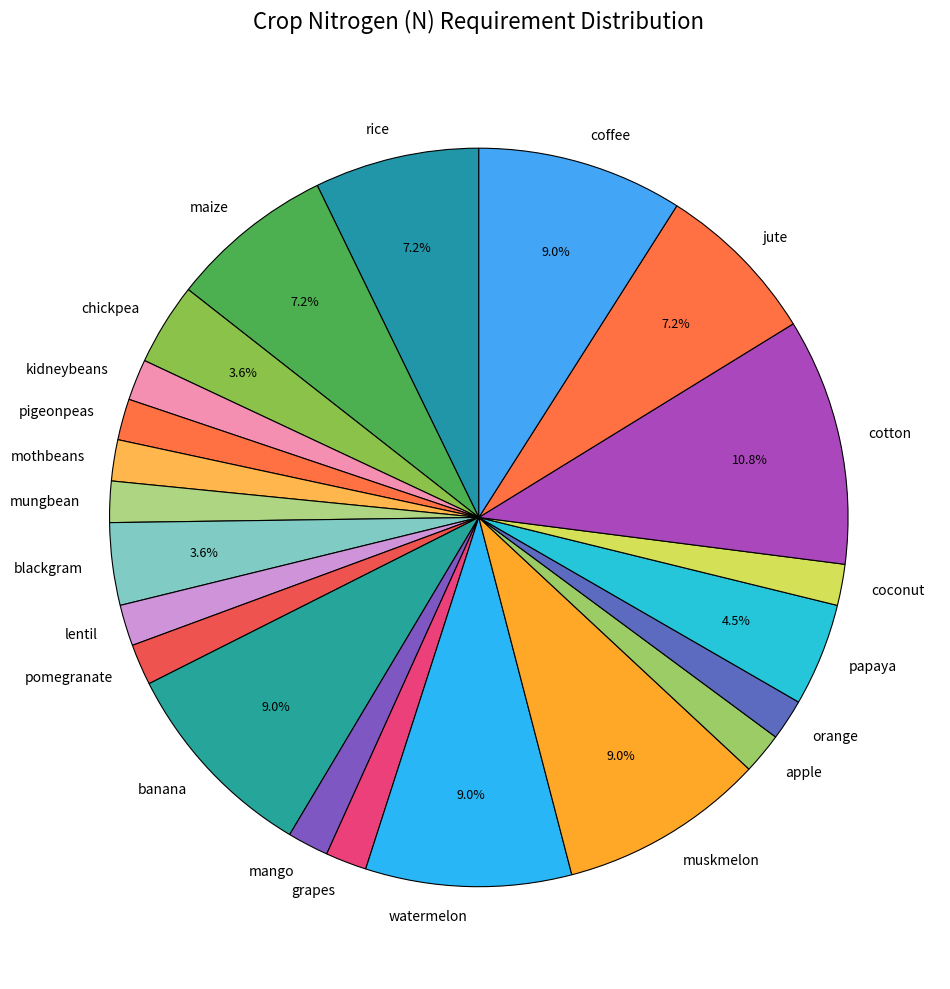

Is it true that maize is 7% of the pie?

True